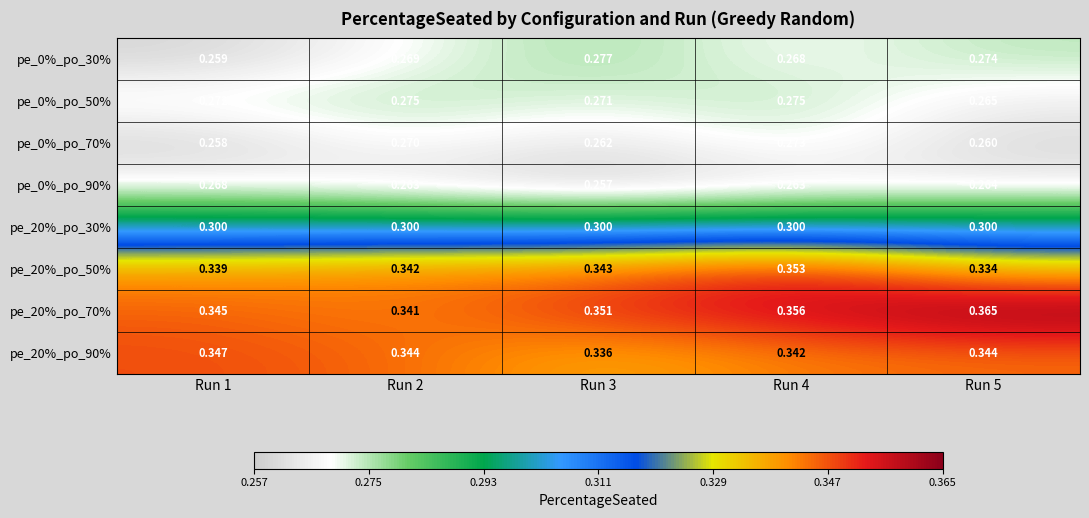

At which category does the chart reach its minimum across all series?

Run 3